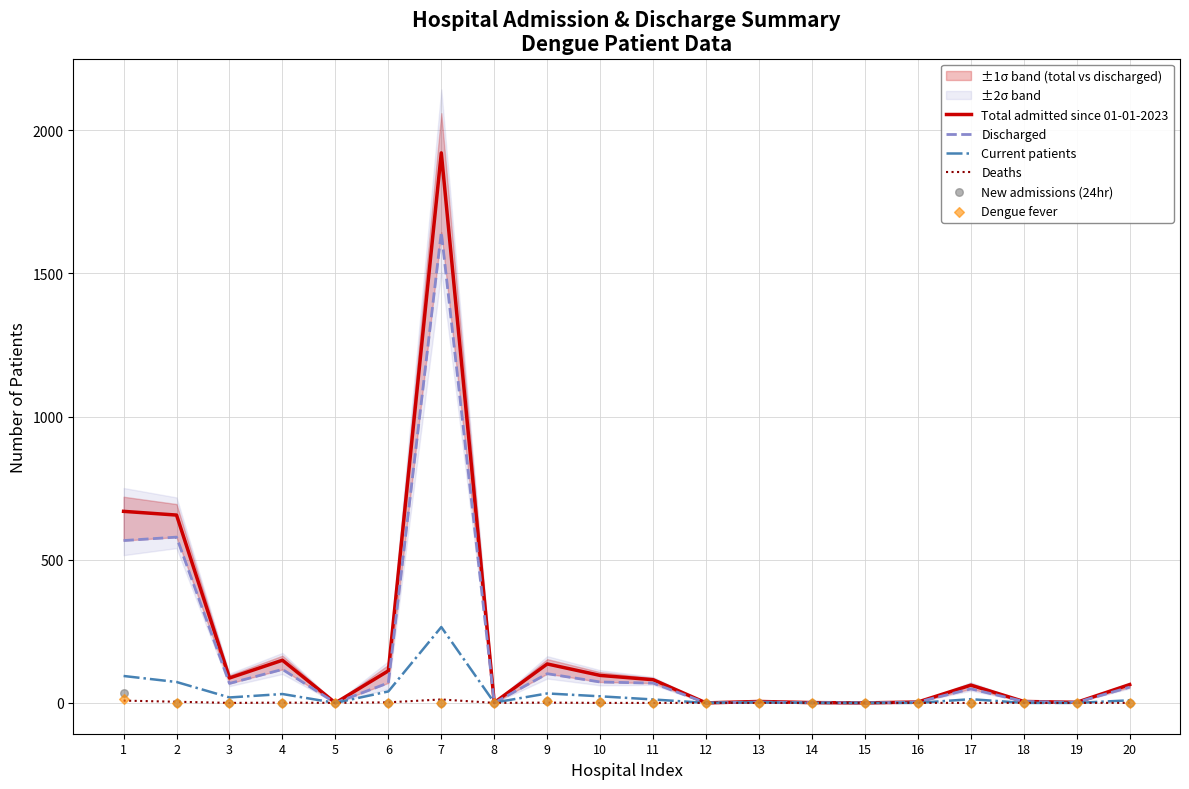

What is the total value across all series at 3?

174